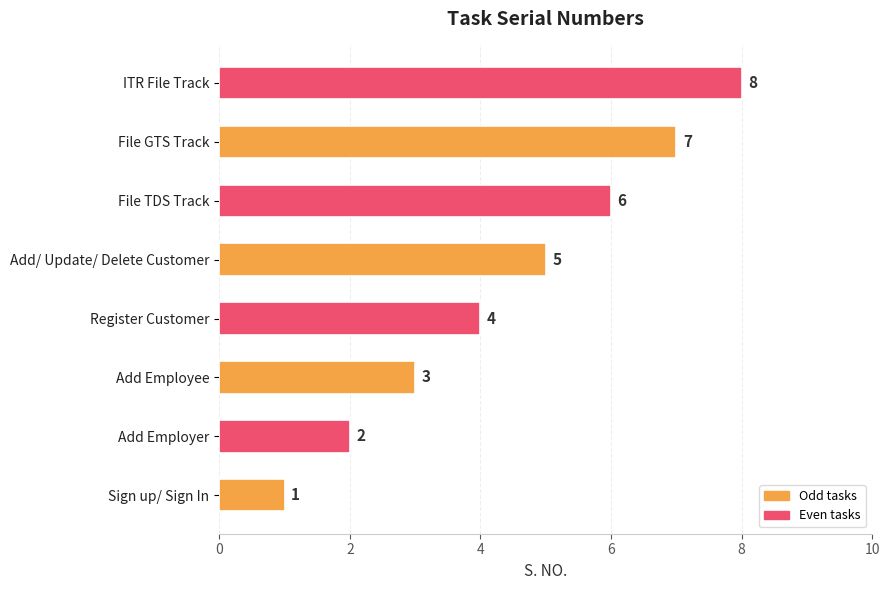

How many values are between 3 and 7?

5